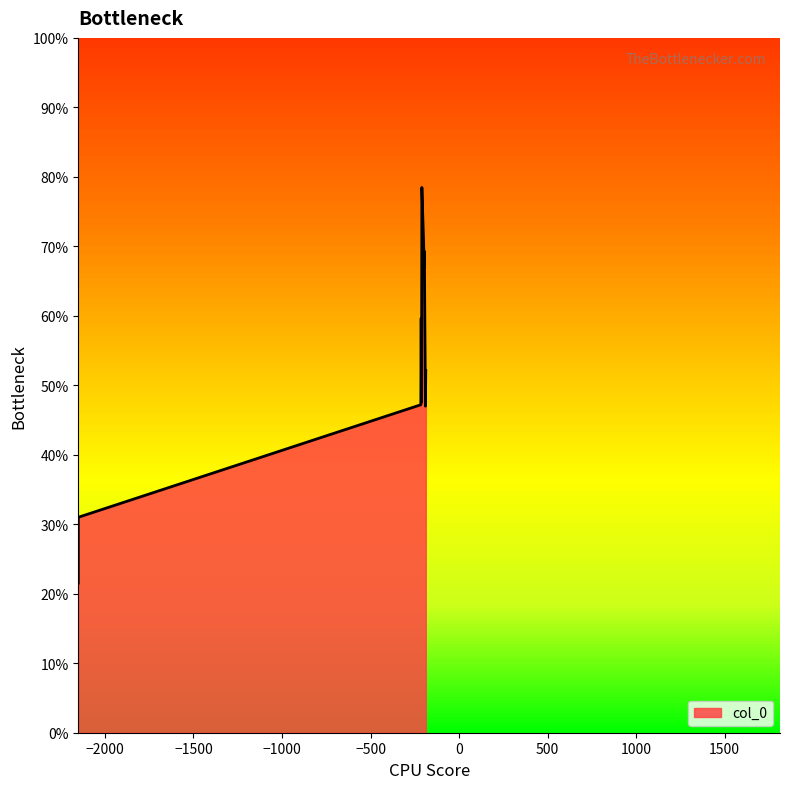

Is it true that the value at 7 is 0.5?

False